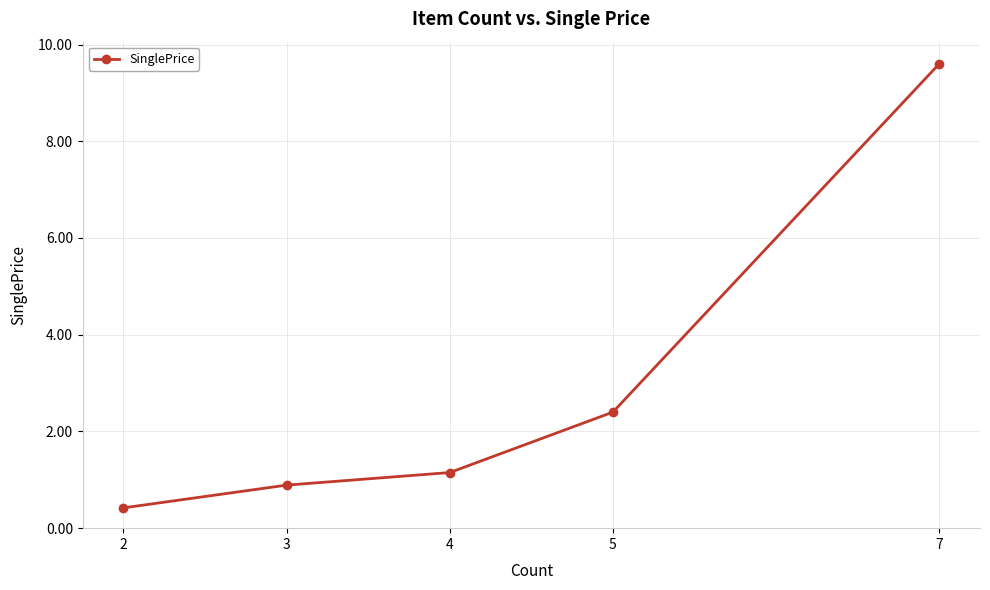

True or false: the data shows 9.6 at 7.

True